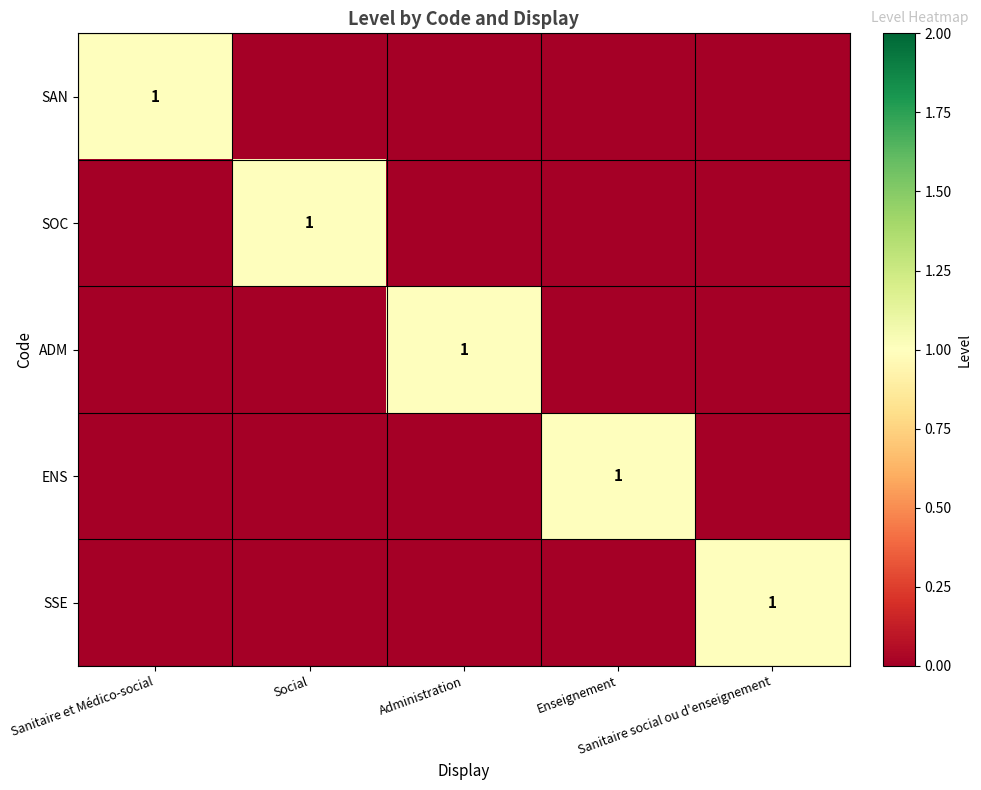

How many data points in SAN are above 0?

1